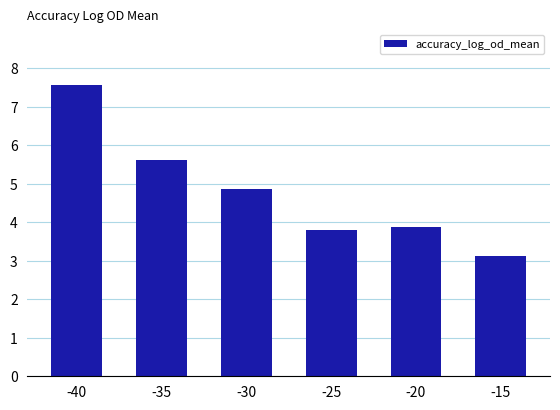

Count the number of data series in this chart.

1